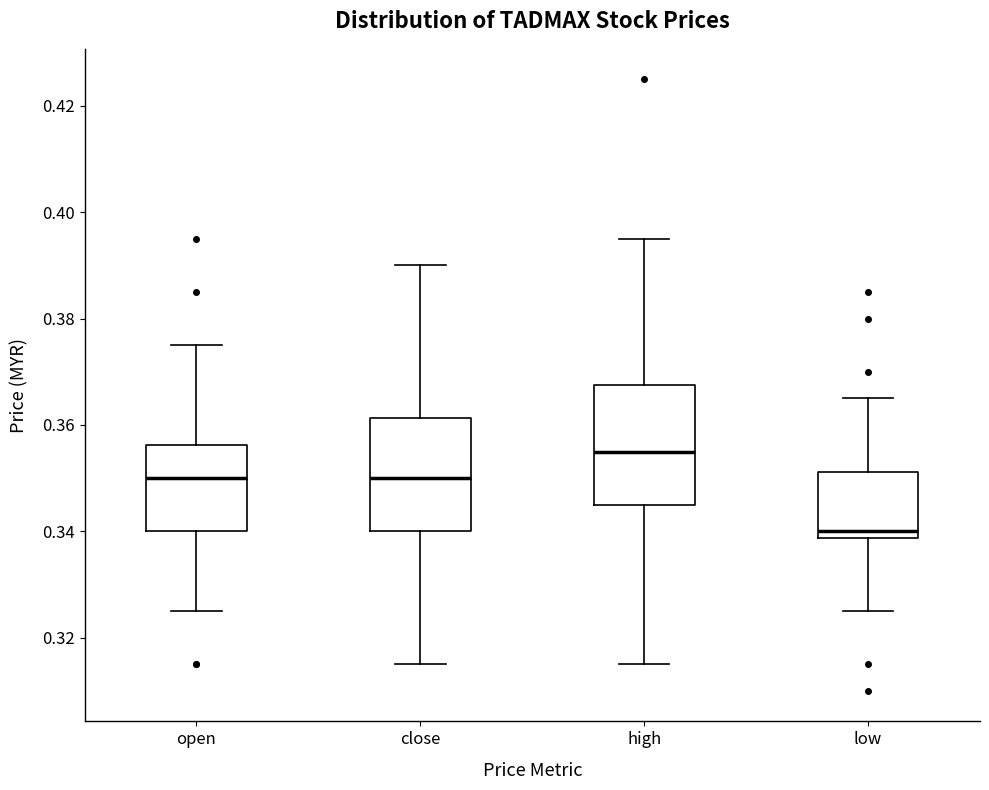

Reading left to right, transcribe this box plot: for each box, give where its median line is, the range the box spans, and where its two whiskers end, as read against the y-axis. The values are not printed on the chart, so give them approximately, as read against the axis.

open: median 0.350, box 0.340 to 0.356, whiskers 0.326 to 0.376
close: median 0.350, box 0.340 to 0.362, whiskers 0.316 to 0.390
high: median 0.356, box 0.346 to 0.368, whiskers 0.316 to 0.396
low: median 0.340, box 0.338 to 0.352, whiskers 0.326 to 0.366